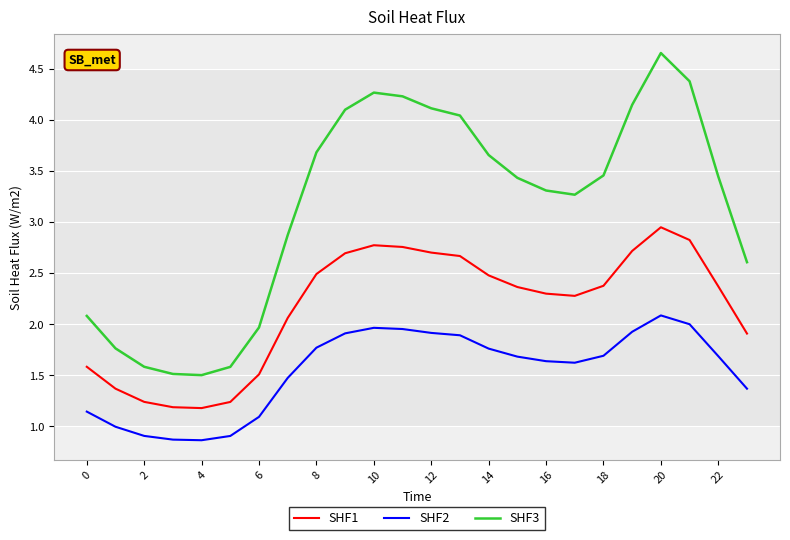

Which series has the largest total across all categories?

SHF3